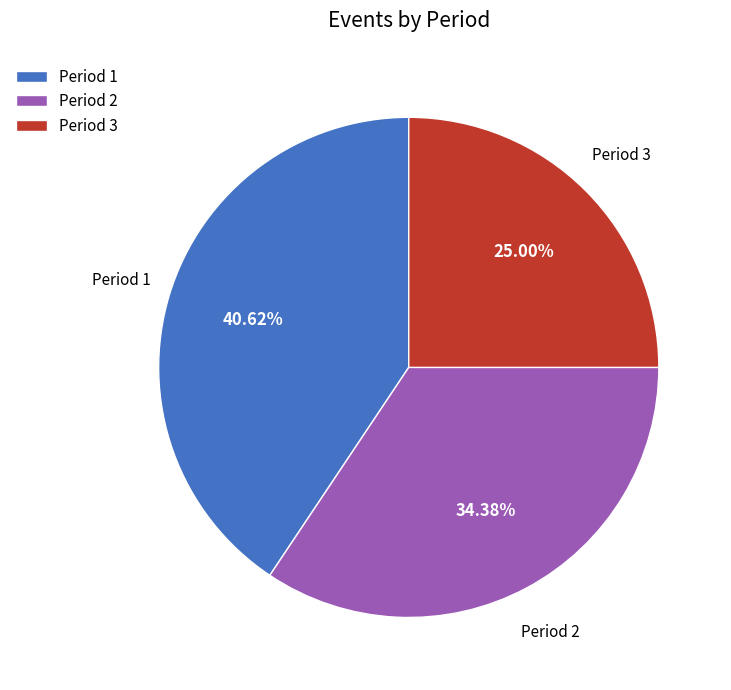

Which has a higher value, Period 3 or Period 2?

Period 2